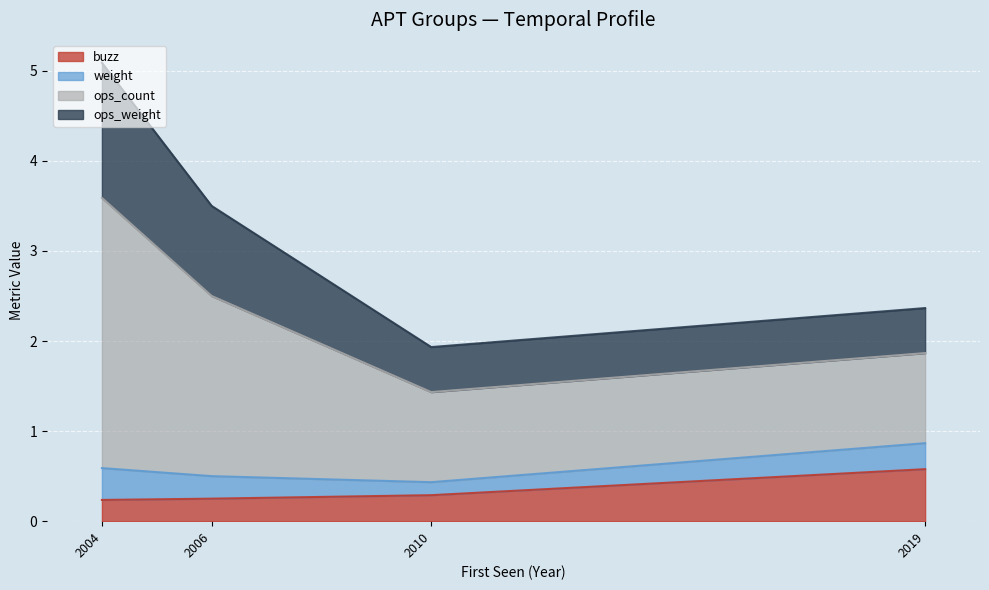

What is the minimum value shown in the chart?

0.1